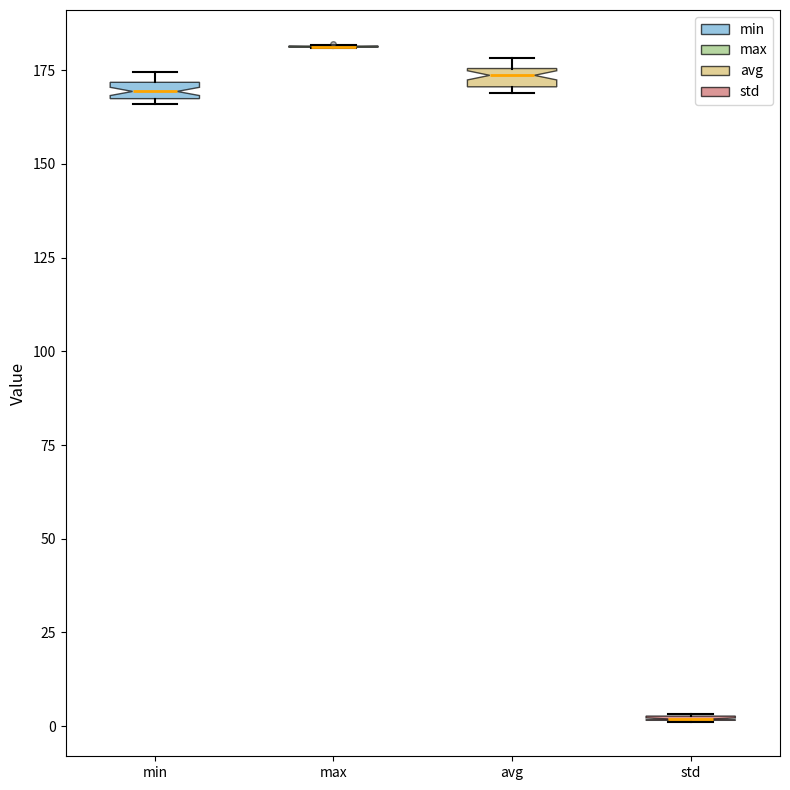

Where is the lower edge of the box for avg on the y-axis? The values are not printed on the chart, so give them approximately, as read against the axis.

170